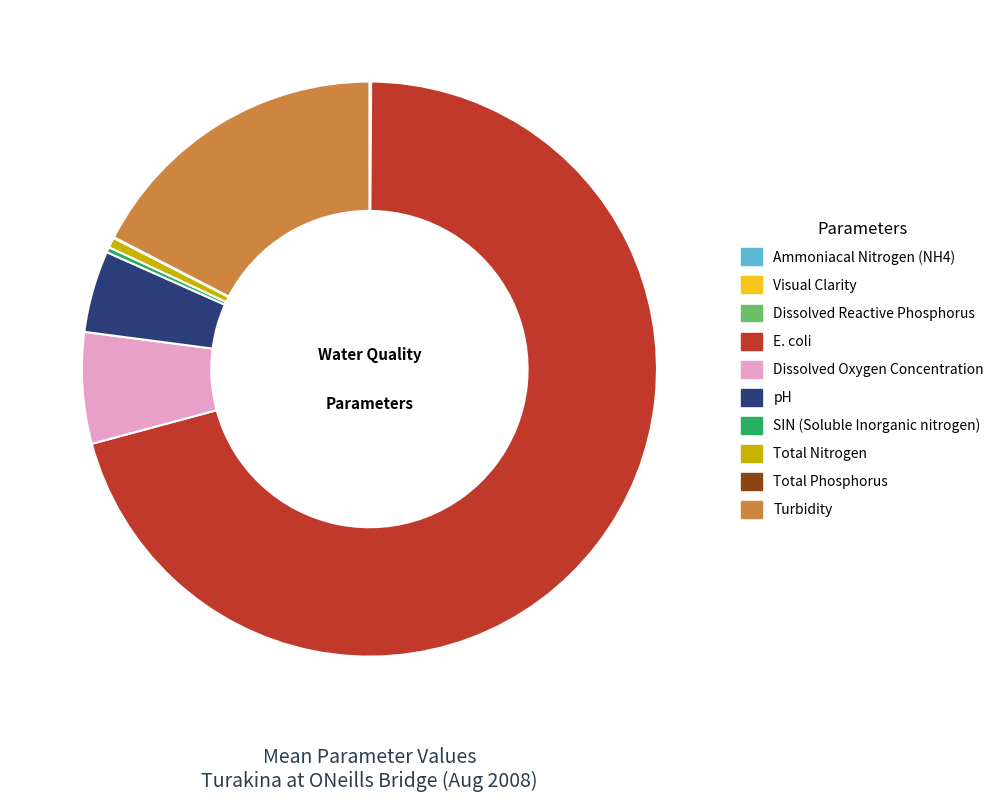

Does any single category account for the majority?

Yes